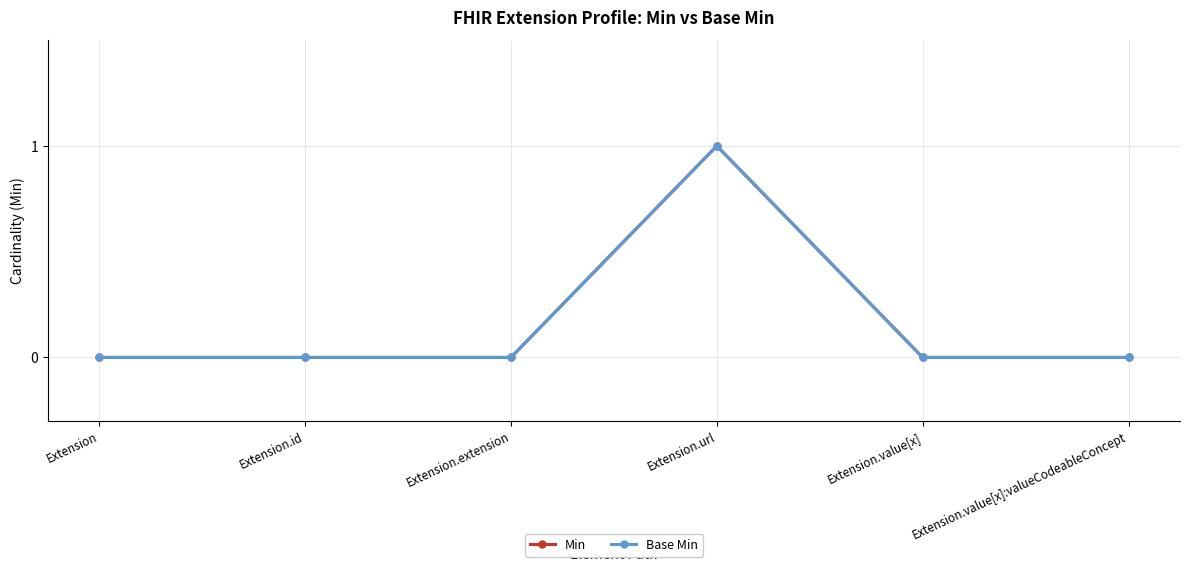

Reading left to right, list all the values displayed in this chart.

Min: 0	0	0	1	0	0
Base Min: 0	0	0	1	0	0